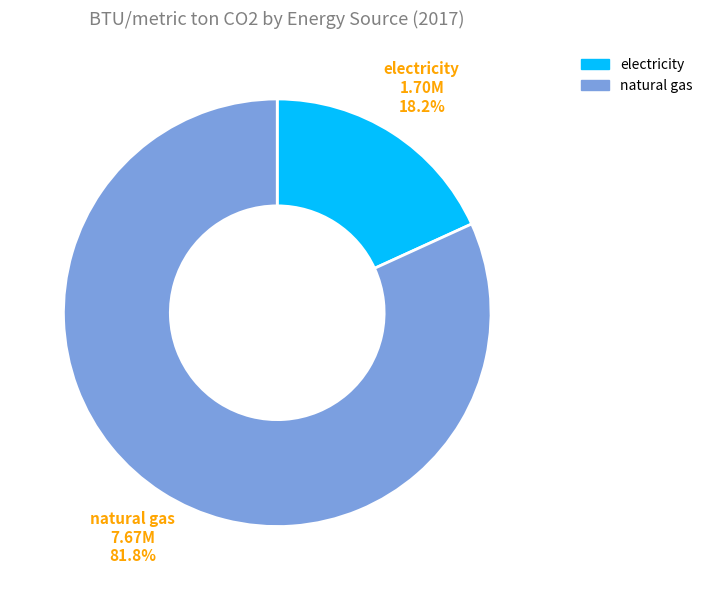

Which category has the biggest portion of the pie?

natural gas